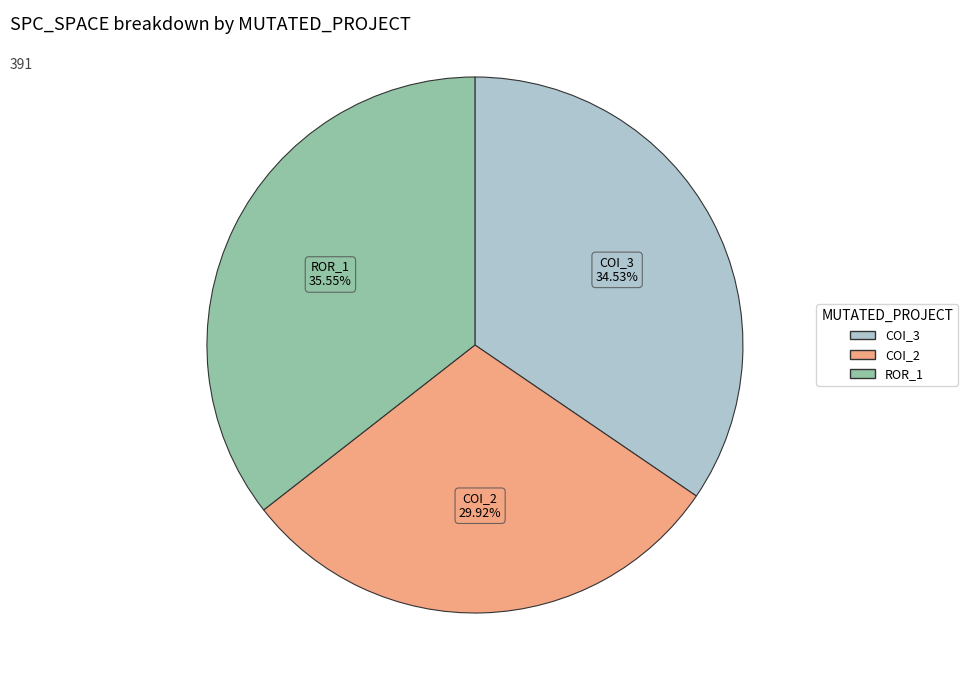

Is there any slice that represents more than half of the pie?

No